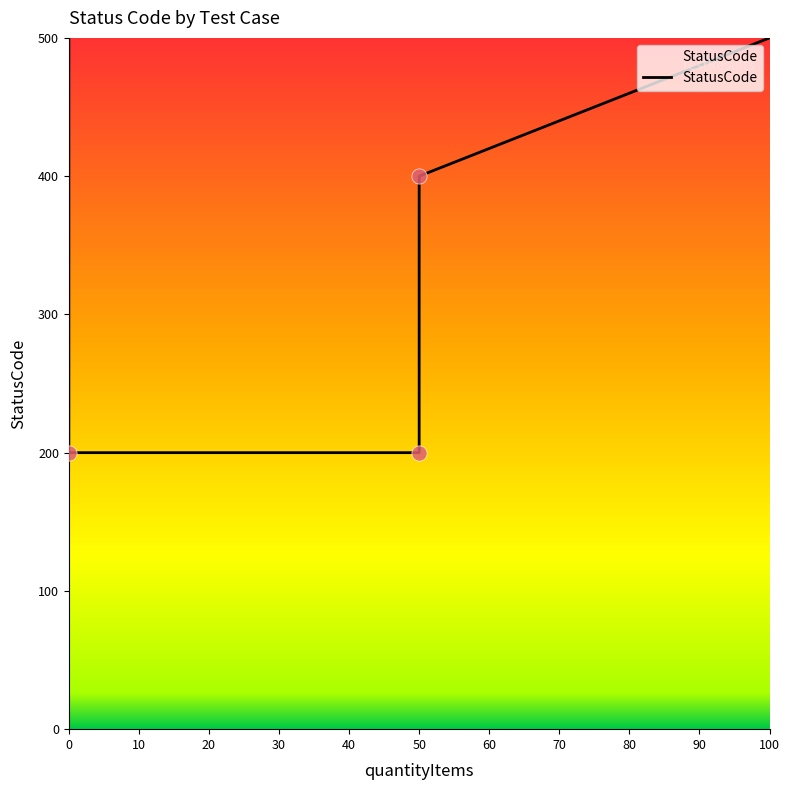

What is the ratio of the value at 0 to the value at 50?

1.0